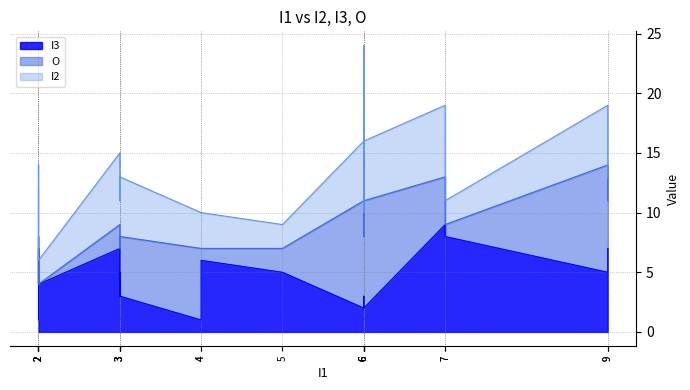

At which category does I2 reach its first local valley?

2